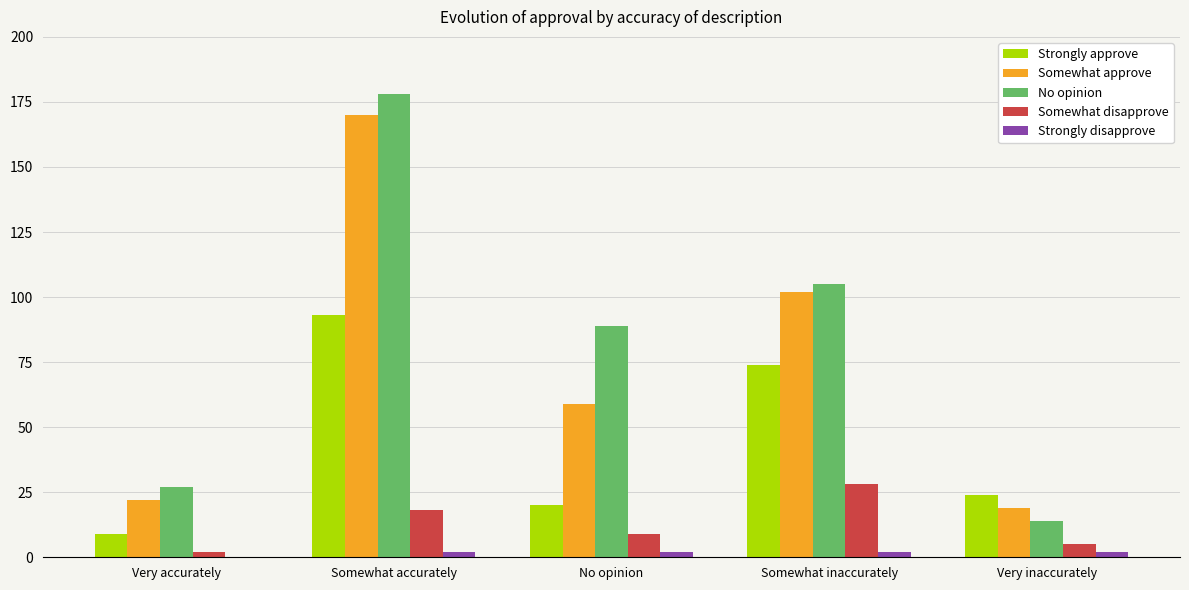

The No opinion series shows 159 at Somewhat inaccurately. True or false?

False